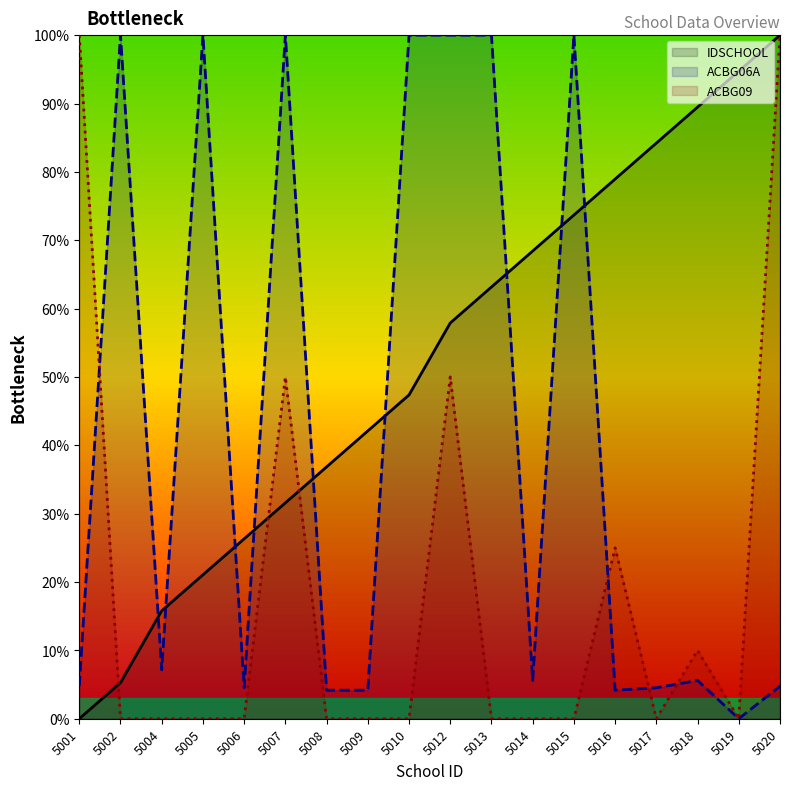

Between 5010 and 5017, which series saw the biggest shift?

ACBG06A